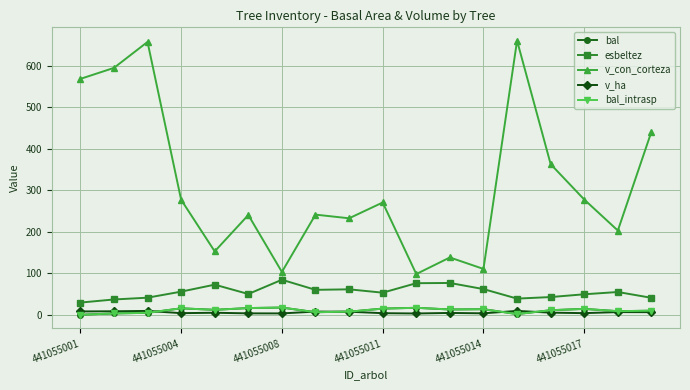

List the labels in order of bal_intrasp value, largest first.

6, 10, 441055017, 441055011, 9, 15, 12, 11, 441055014, 14, 17, 16, 8, 7, 441055008, 441055004, 13, 441055001